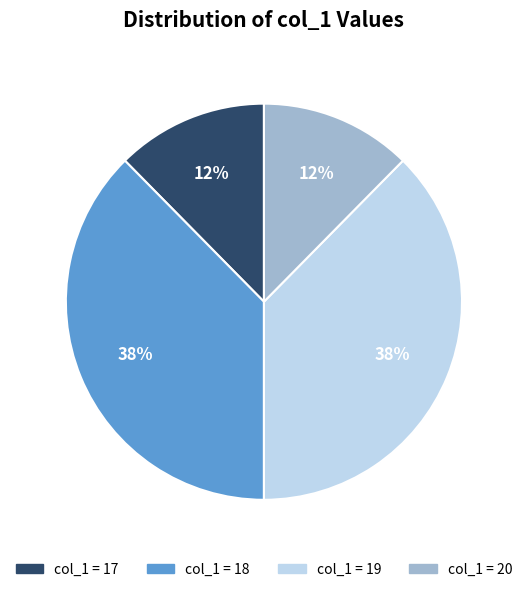

Do col_1 = 19 and col_1 = 18 together represent more than half of the pie?

Yes